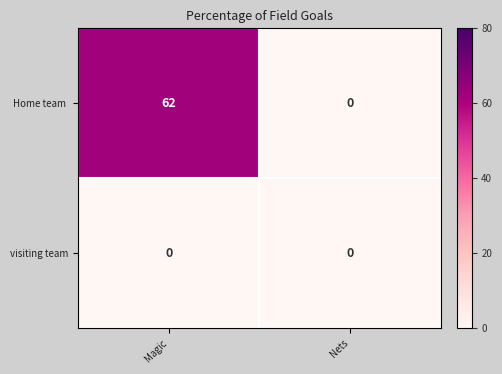

Which label corresponds to the largest value in the chart?

Magic